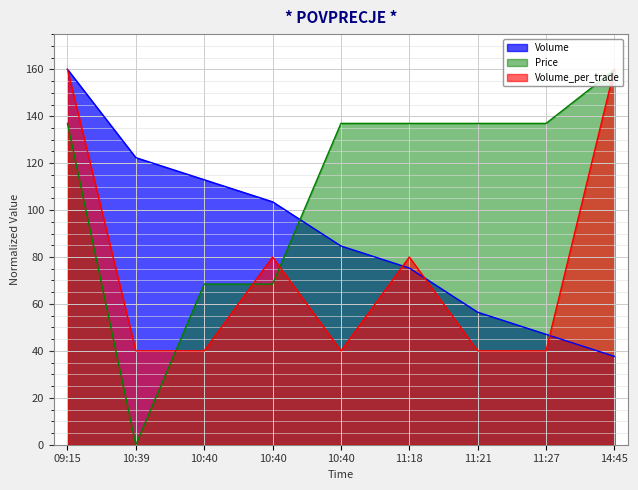

True or false: Price has a value of 136.9 at 11:21.

True